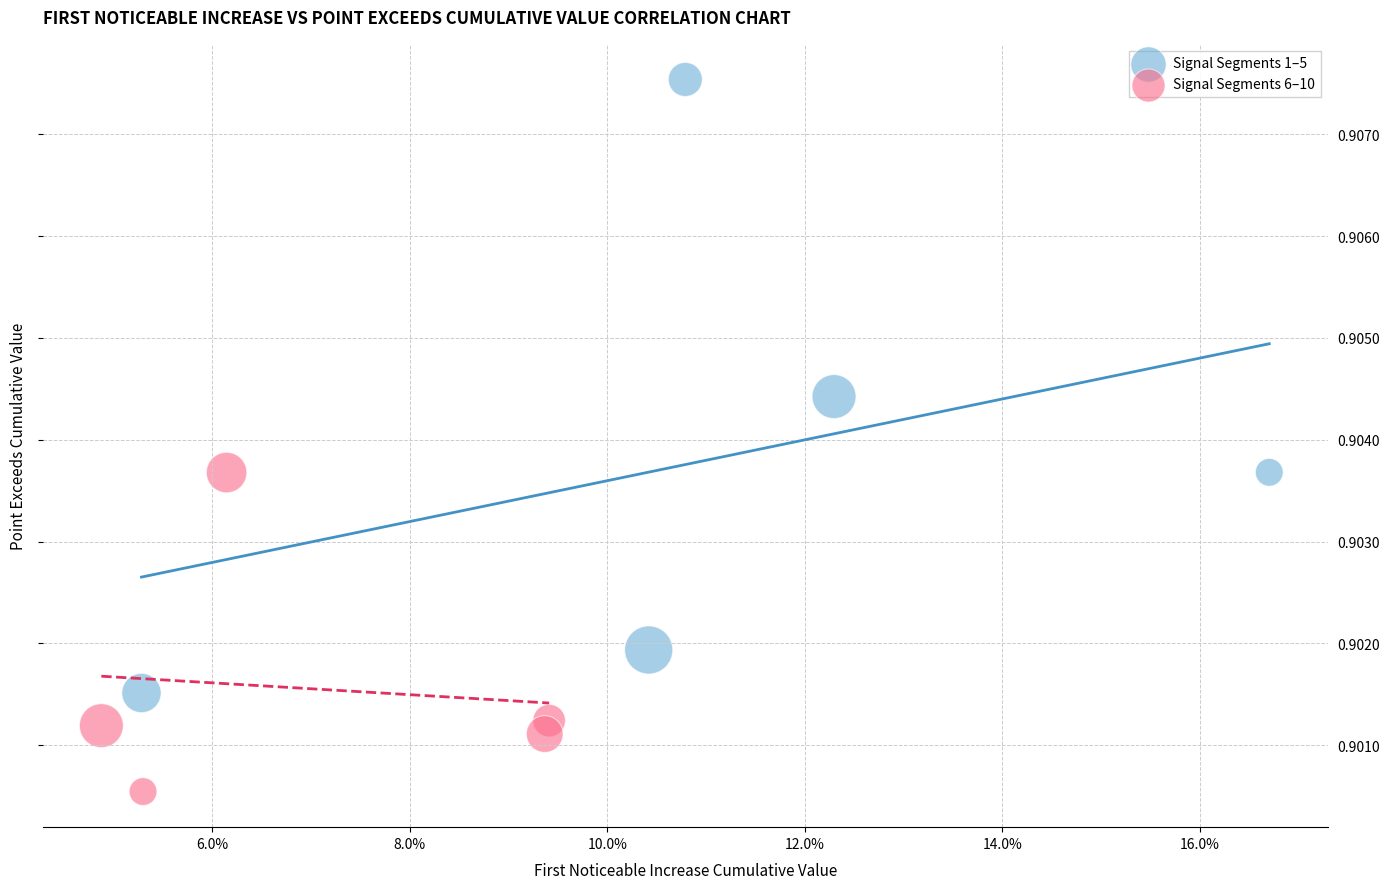

Which series reaches the minimum Y coordinate?

Signal Segments 6–10